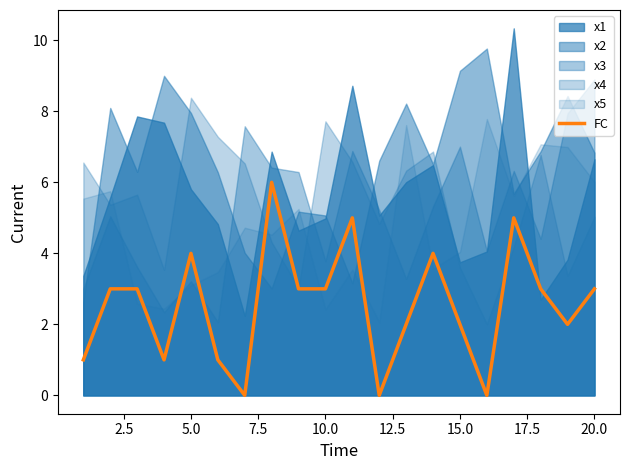

Count the values in the range 1 to 4.

14